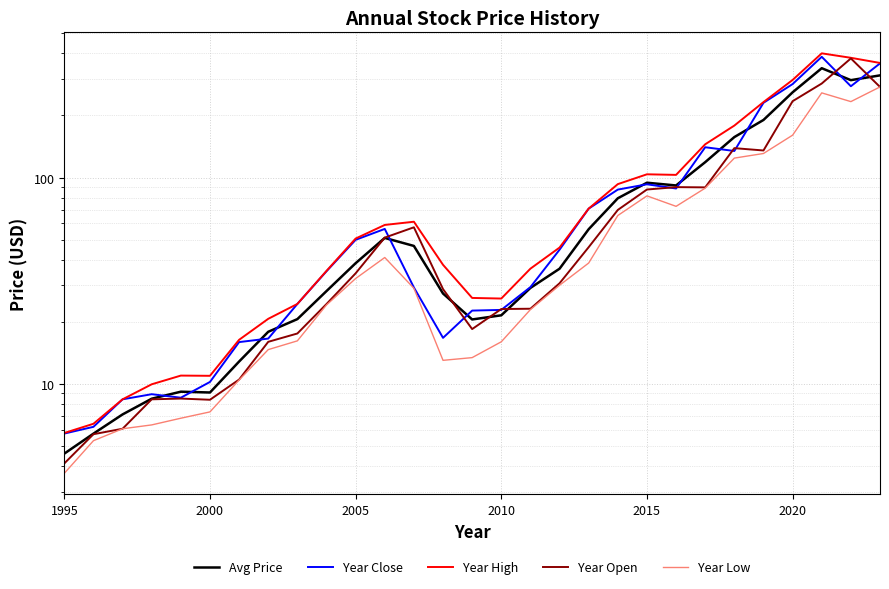

In Year Open, how many points are higher than both neighbors (excluding endpoints)?

5